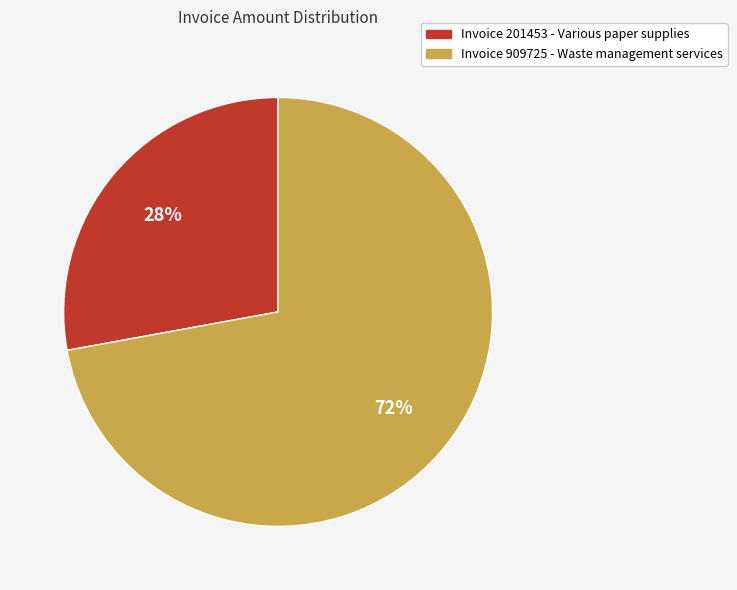

To the nearest percent, what is the difference between the largest and smallest slice percentages?

44%